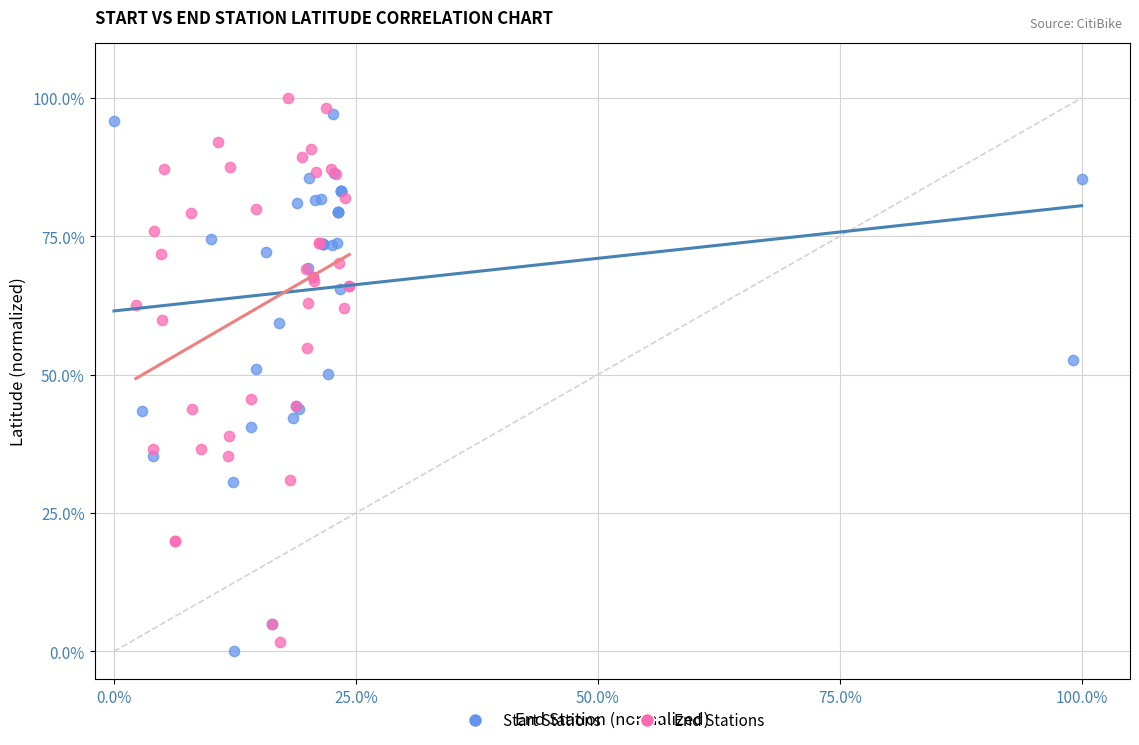

Which series reaches the maximum Y coordinate?

End Stations